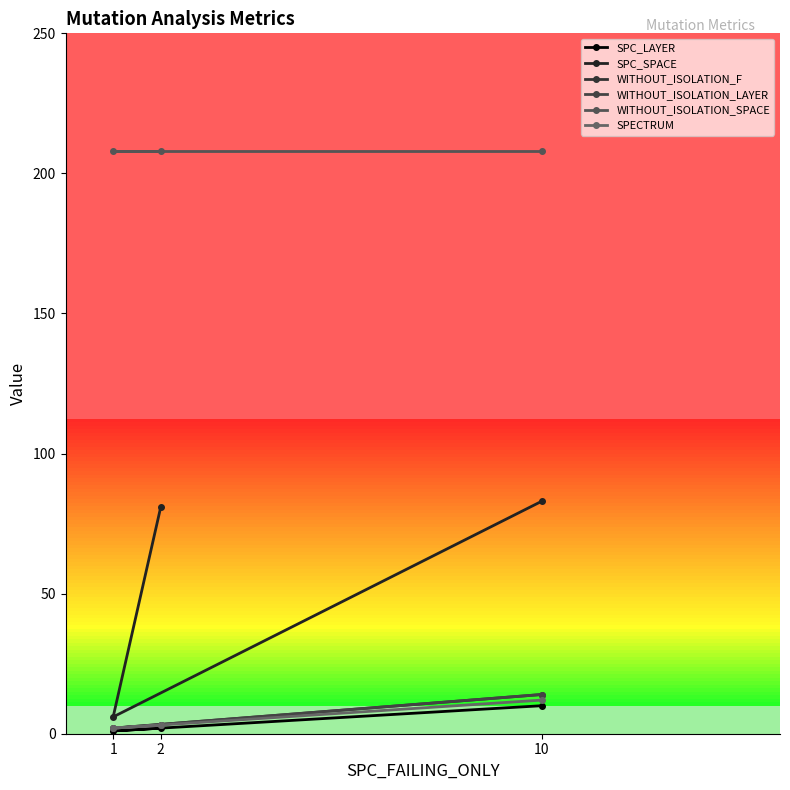

True or false: WITHOUT_ISOLATION_SPACE has a value of 208 at 1.

True